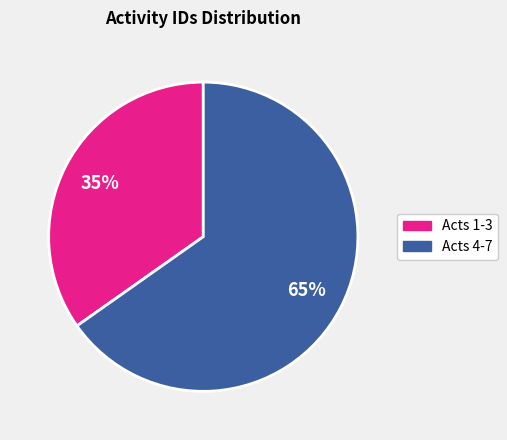

To the nearest percent, what is the difference between the largest and smallest slice percentages?

30%